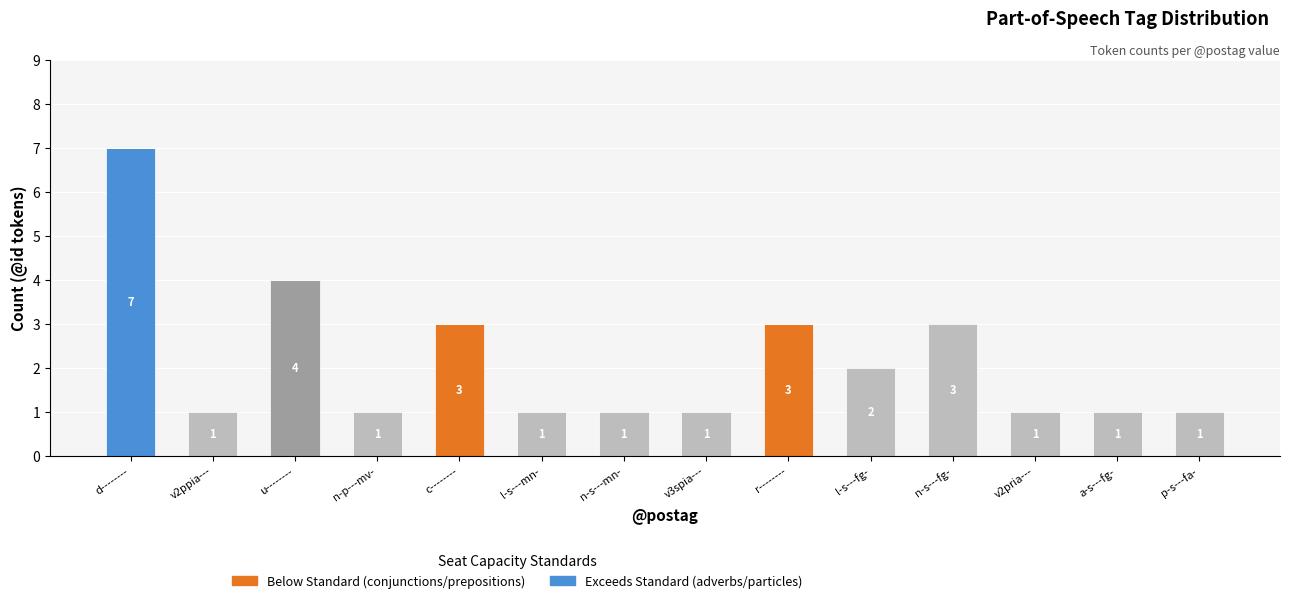

What is the total value across all series at r--------?

3